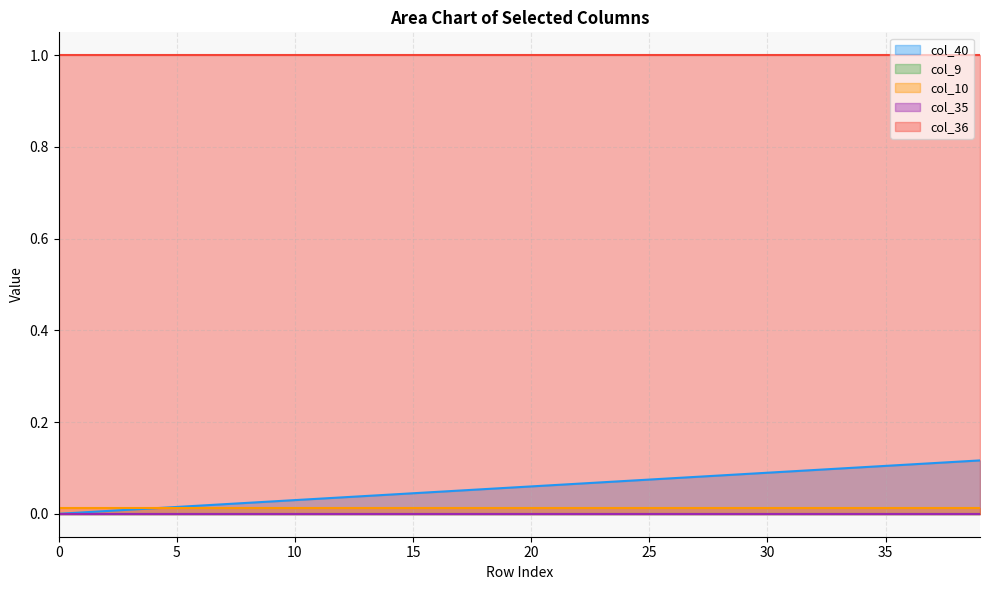

Is it true that col_10 equals 0.0 at 19?

True